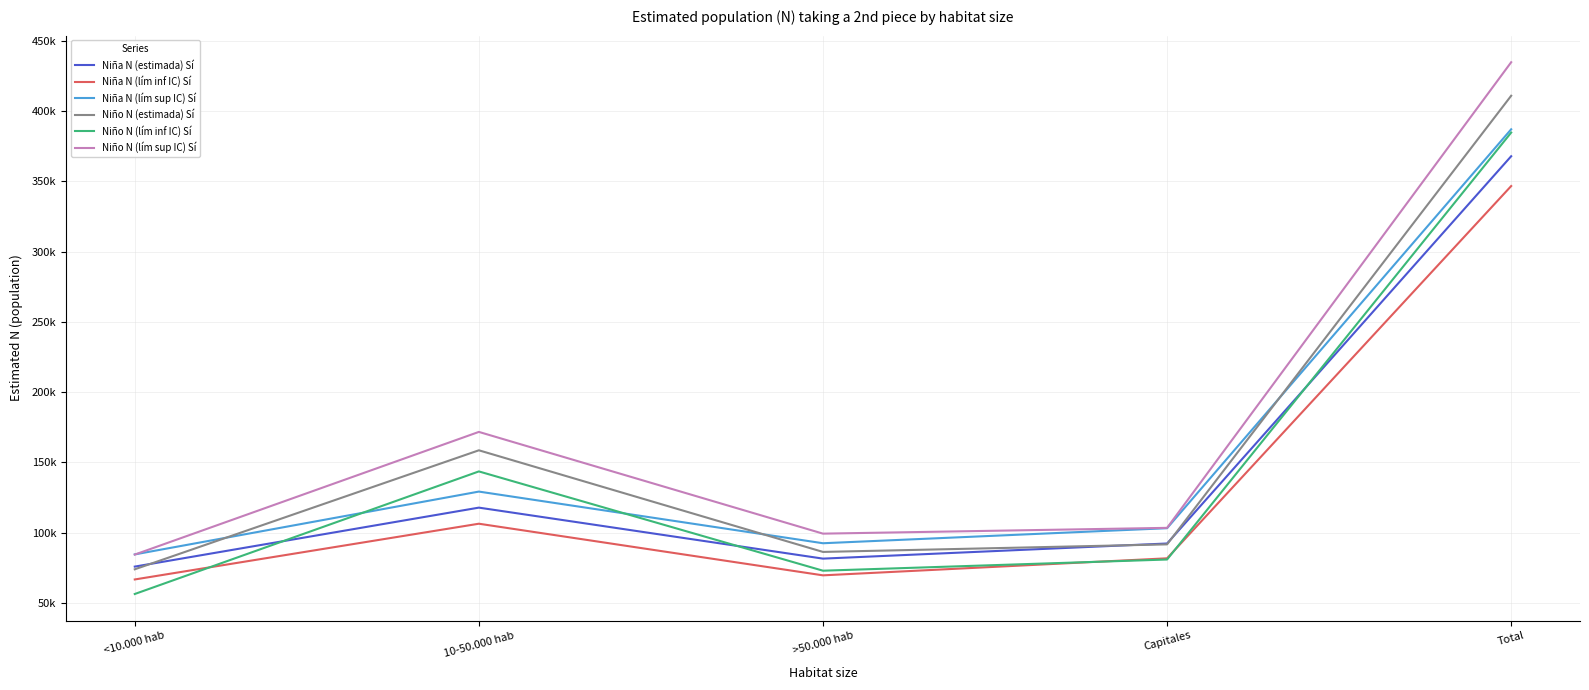

Does the chart have visible grid lines?

Yes